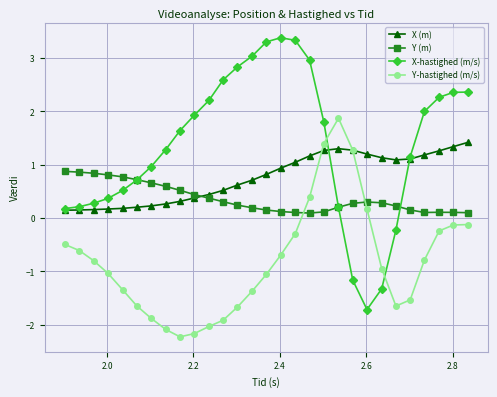

Rank the series by their maximum value, from lowest to highest.

Y (m), X (m), Y-hastighed (m/s), X-hastighed (m/s)